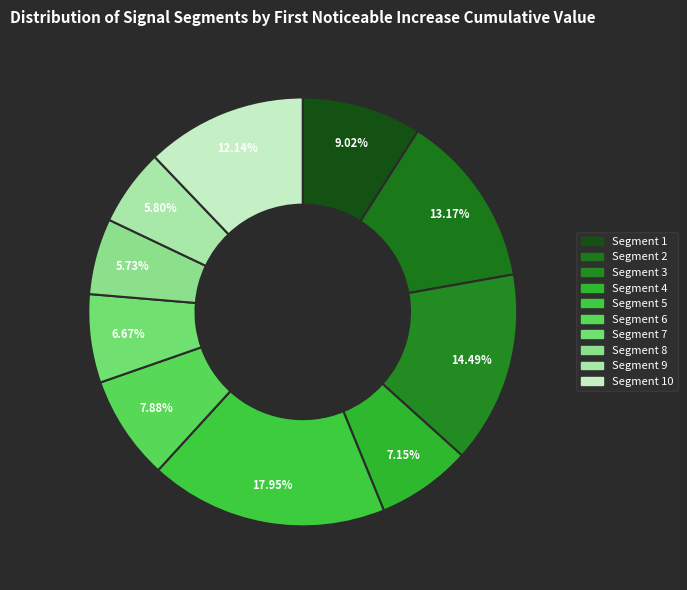

How many segments does this pie chart have?

10